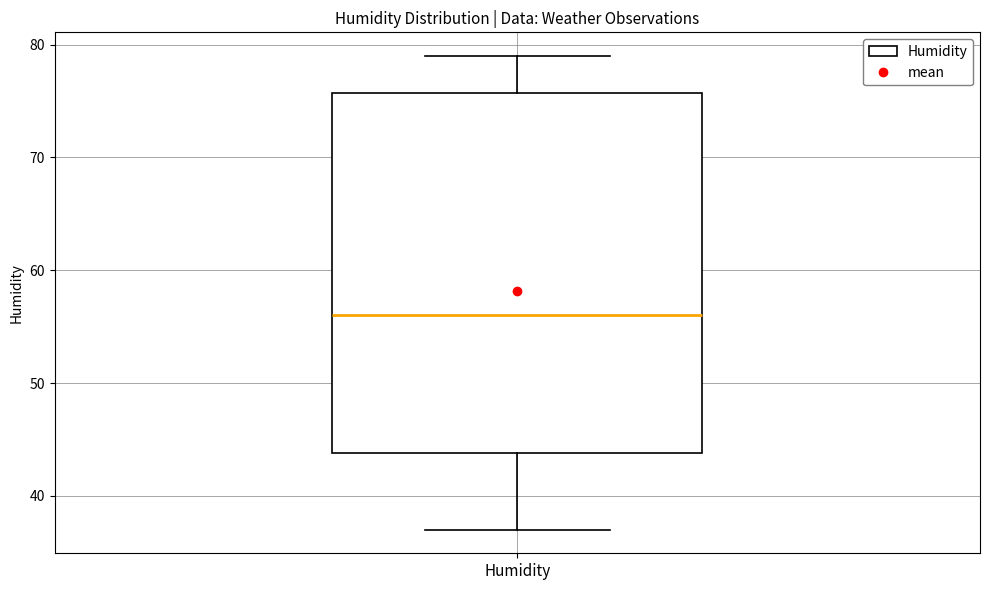

Read this box plot against the y-axis: the position of the median line, the range covered by the box, and the ends of both whiskers. The values are not printed on the chart, so give them approximately, as read against the axis.

median 56, box 44 to 76, whiskers 37 to 79